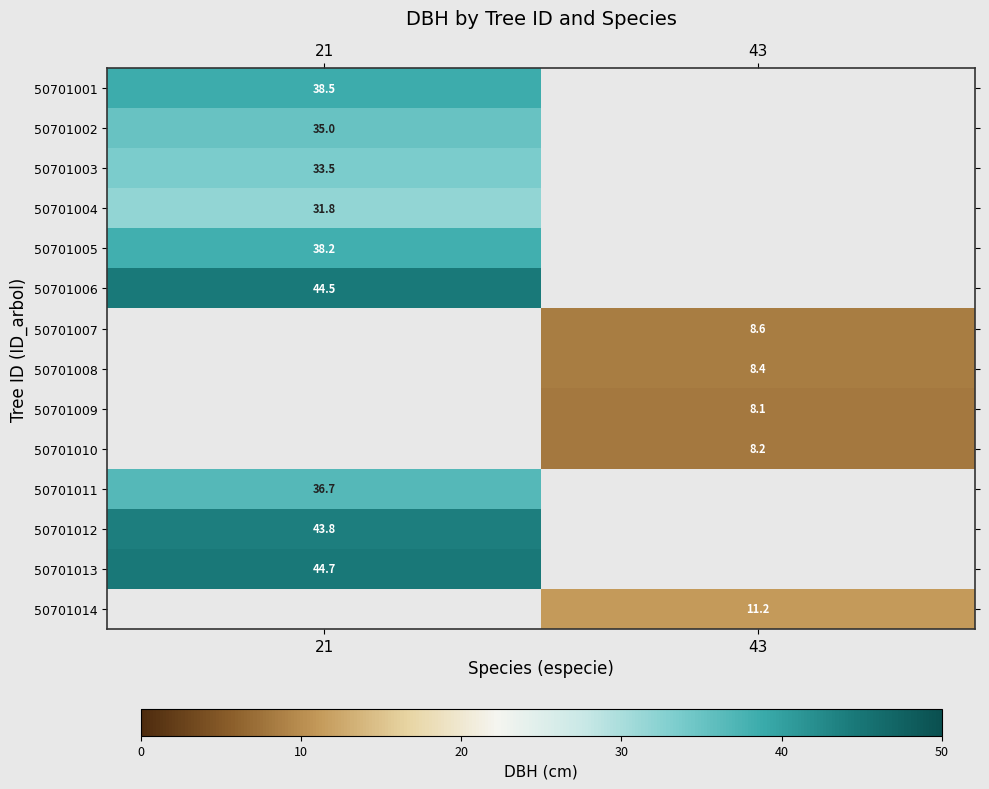

Is it true that 50701010 equals 4.5 at 43?

False